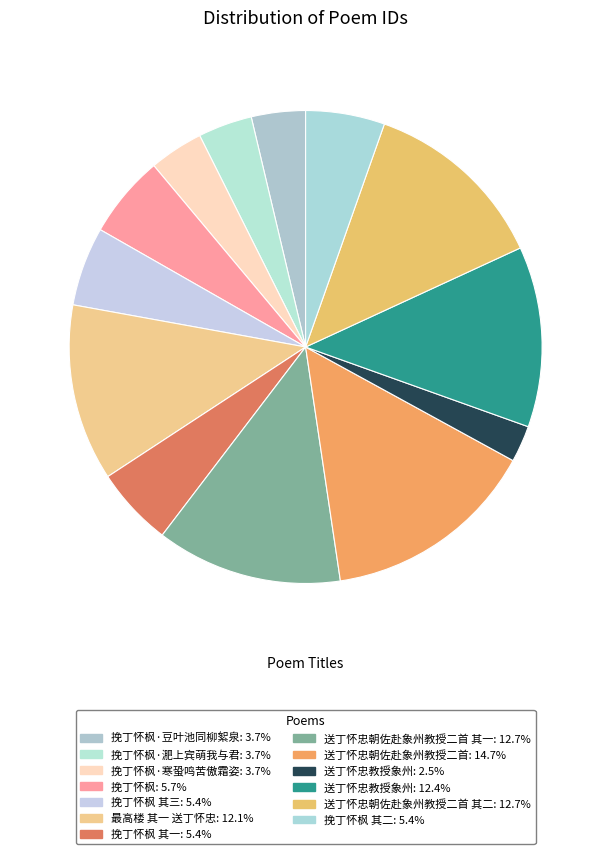

How many segments does this pie chart have?

13